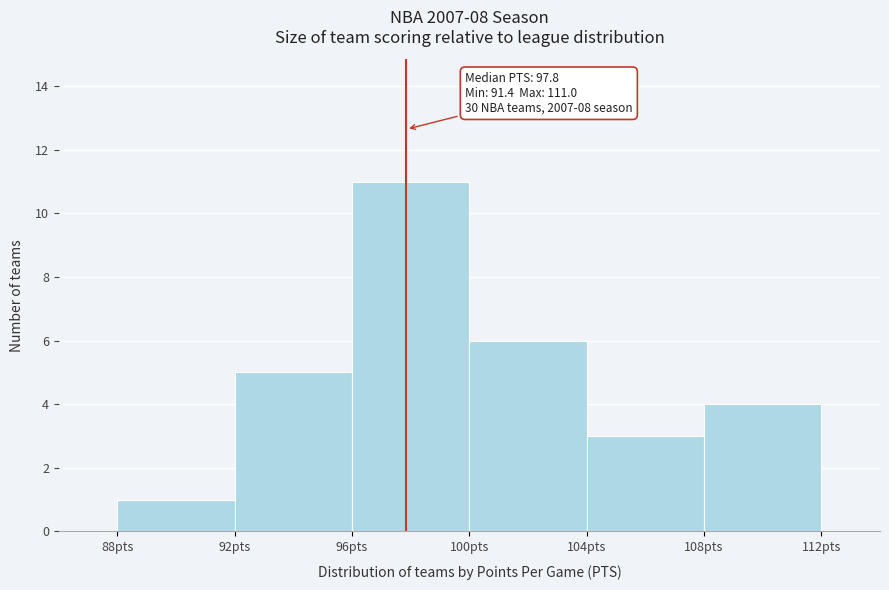

Over which range of the x-axis is the bar tallest?

96 to 100